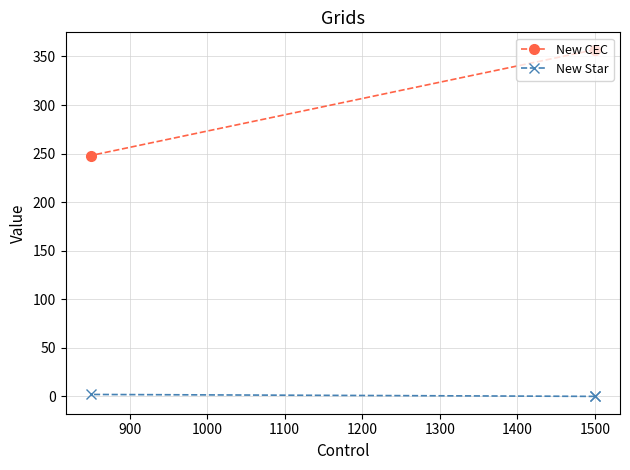

Is it true that New Star equals -1 at 1500?

False